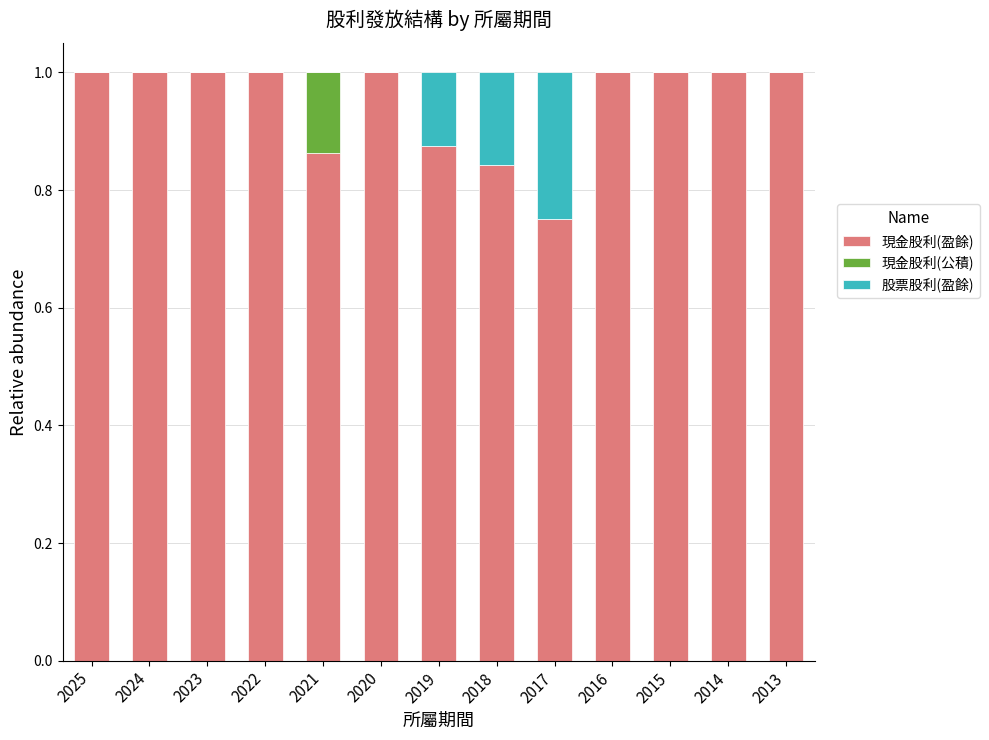

The 現金股利(盈餘) series shows 0.3 at 2013. True or false?

False